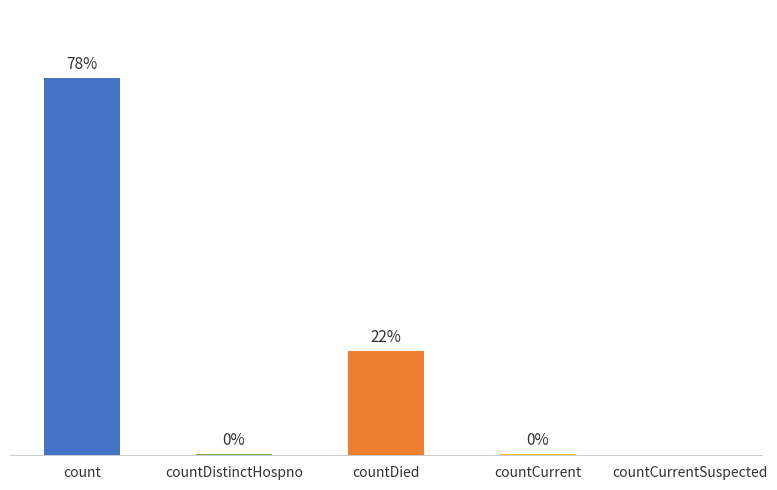

Where is the data nearest to the value 9710?

countDied